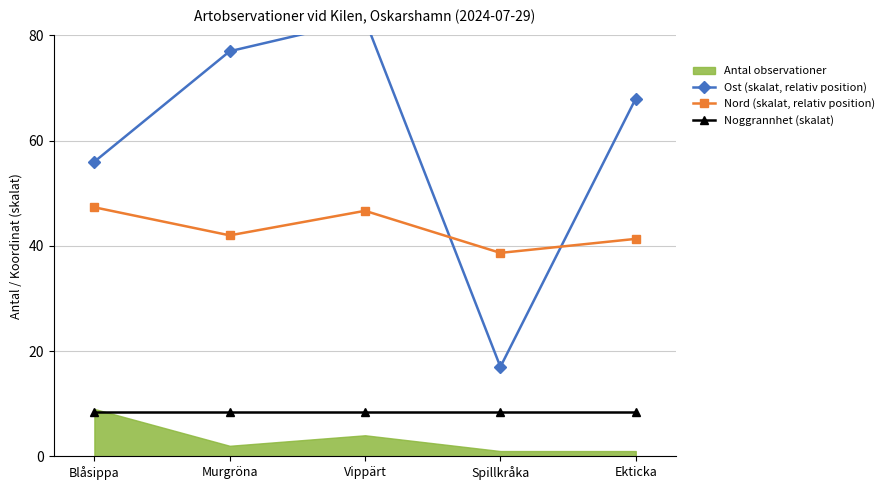

What is the label of the 5th point from the left?

Ekticka